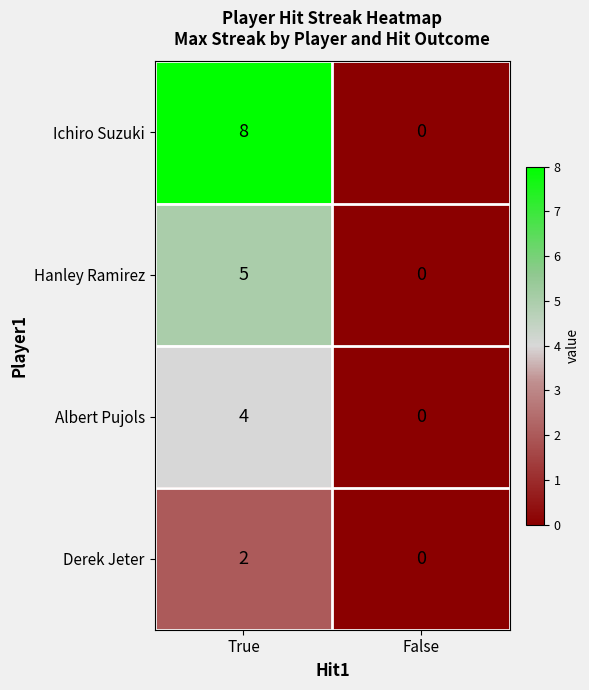

Rank the series by their average value, from highest to lowest.

Ichiro Suzuki, Hanley Ramirez, Albert Pujols, Derek Jeter